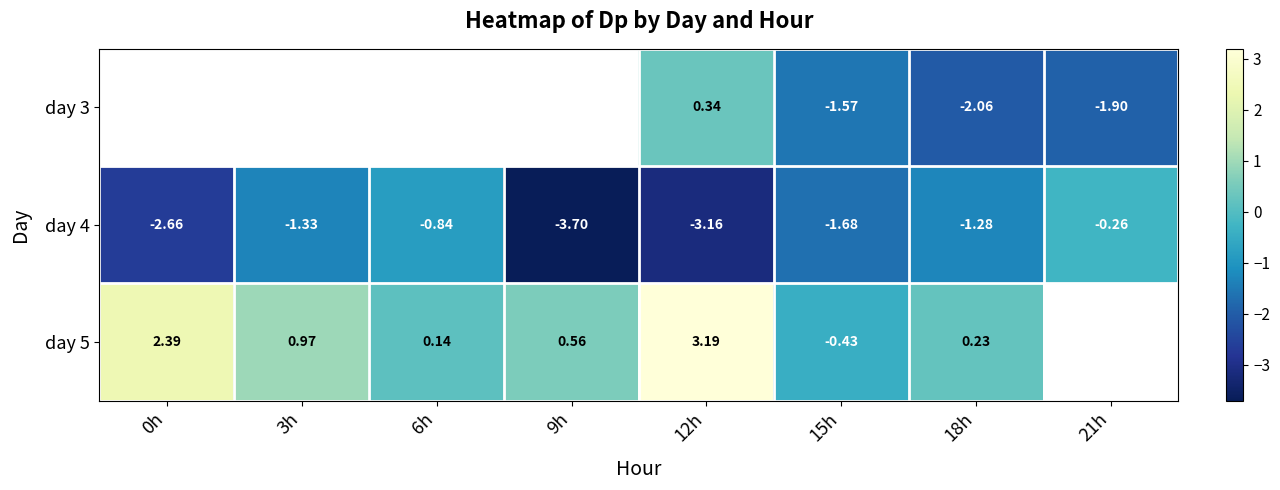

Is the value of day 5 at 15h greater than the value of day 4 at 9h?

Yes